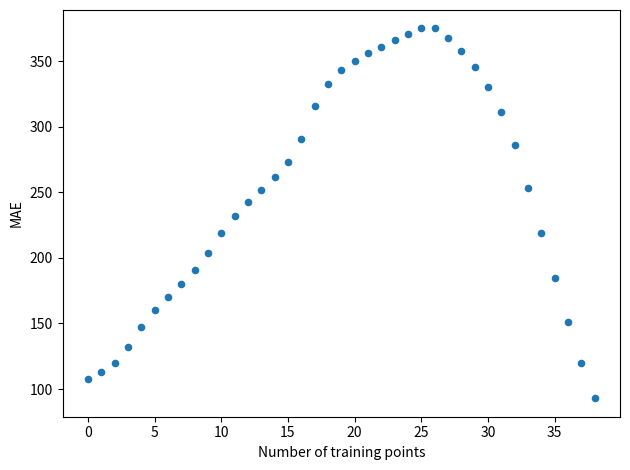

What is the range of Y values (max minus min)?

282